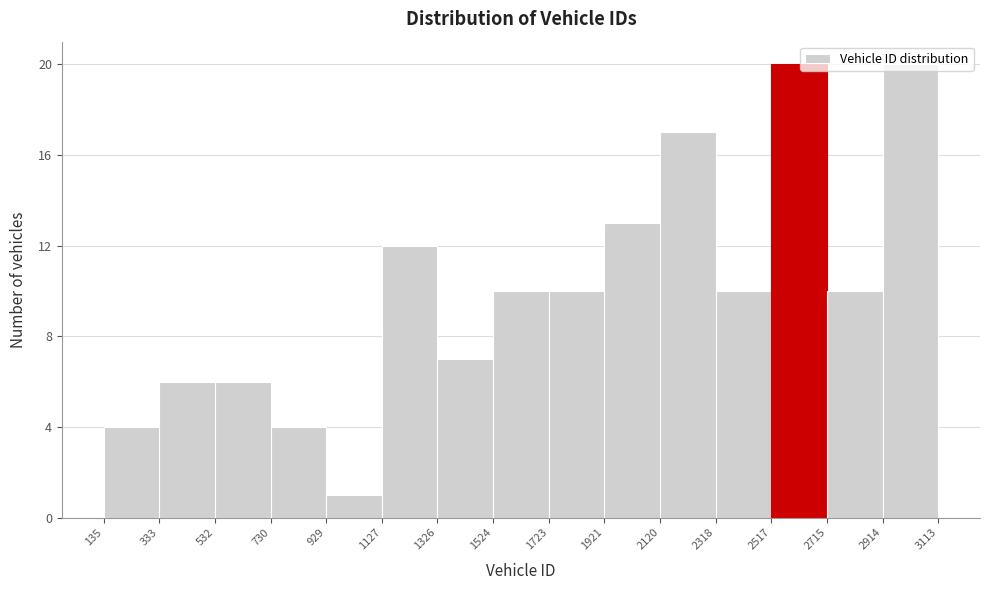

What is the height of the bar covering 2120 to 2318 on the x-axis? The values are not printed on the chart, so give them approximately, as read against the axis.

17